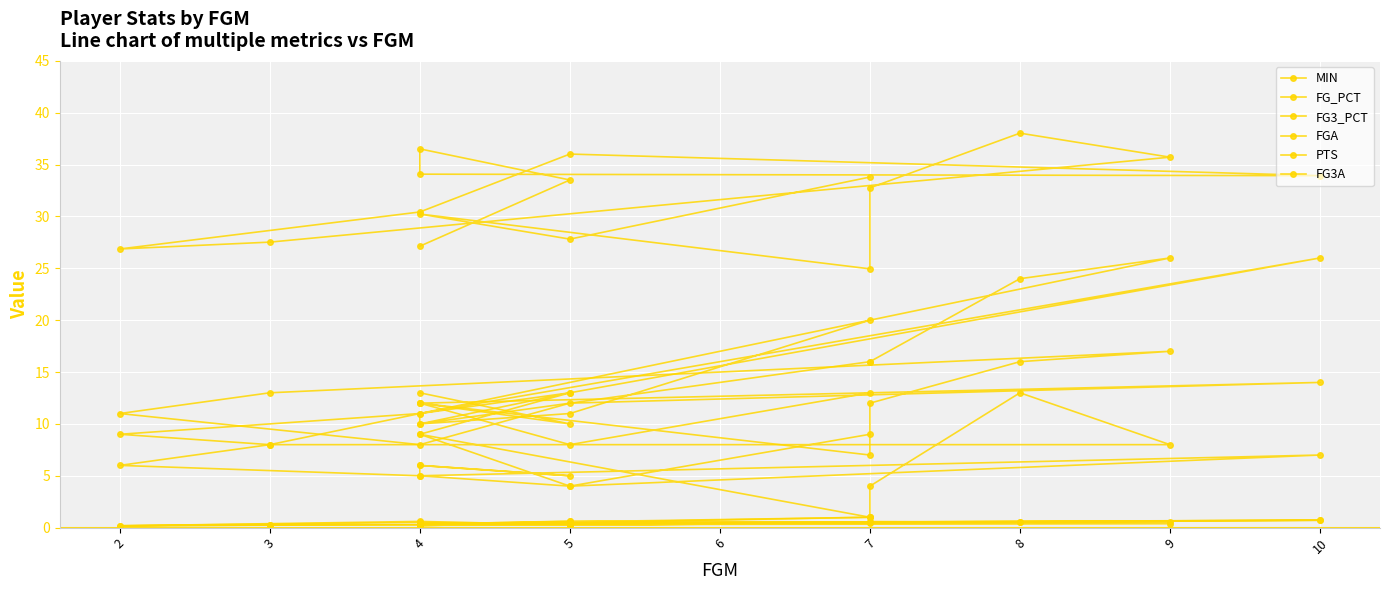

What are all the series names shown in the legend?

MIN, FG_PCT, FG3_PCT, FGA, PTS, FG3A